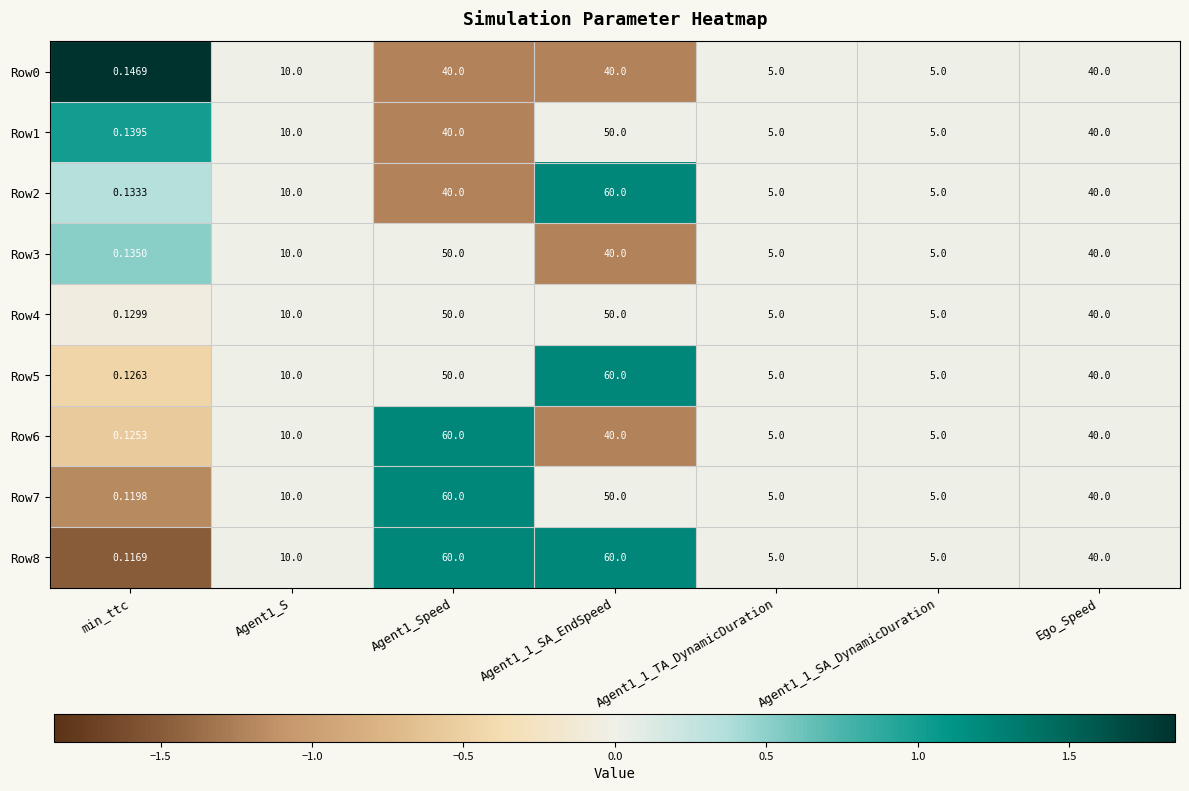

Which category has the lowest value in the Row6 series?

min_ttc